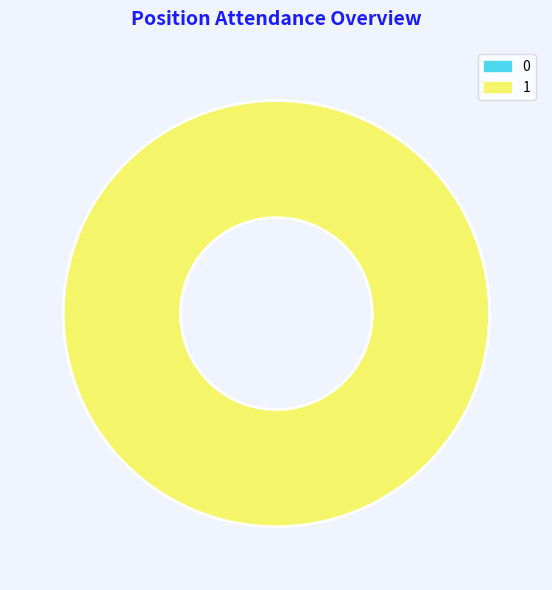

Rank the categories by value from highest to lowest.

1, 0